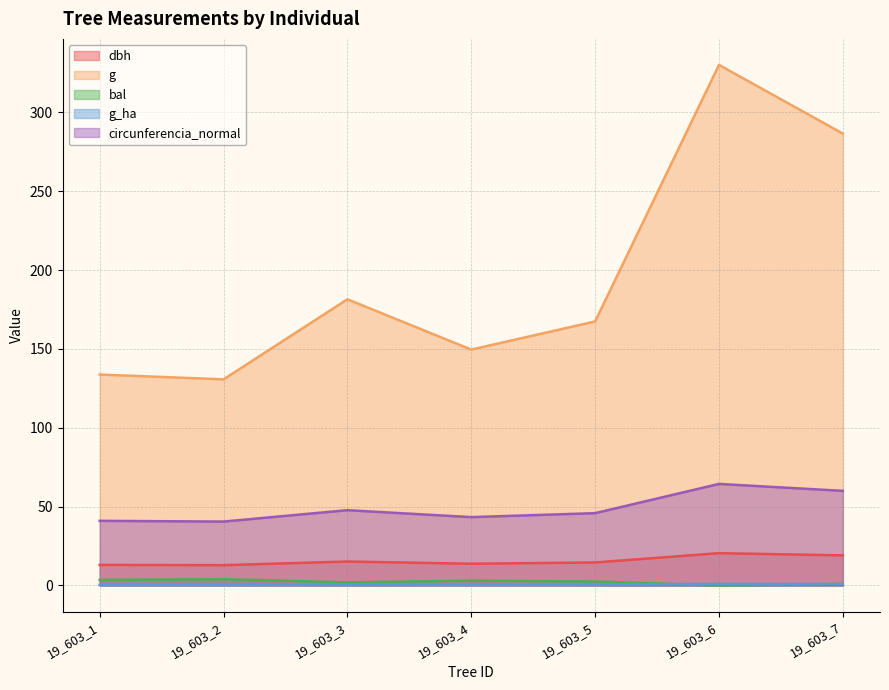

Which series has the largest total across all categories?

g